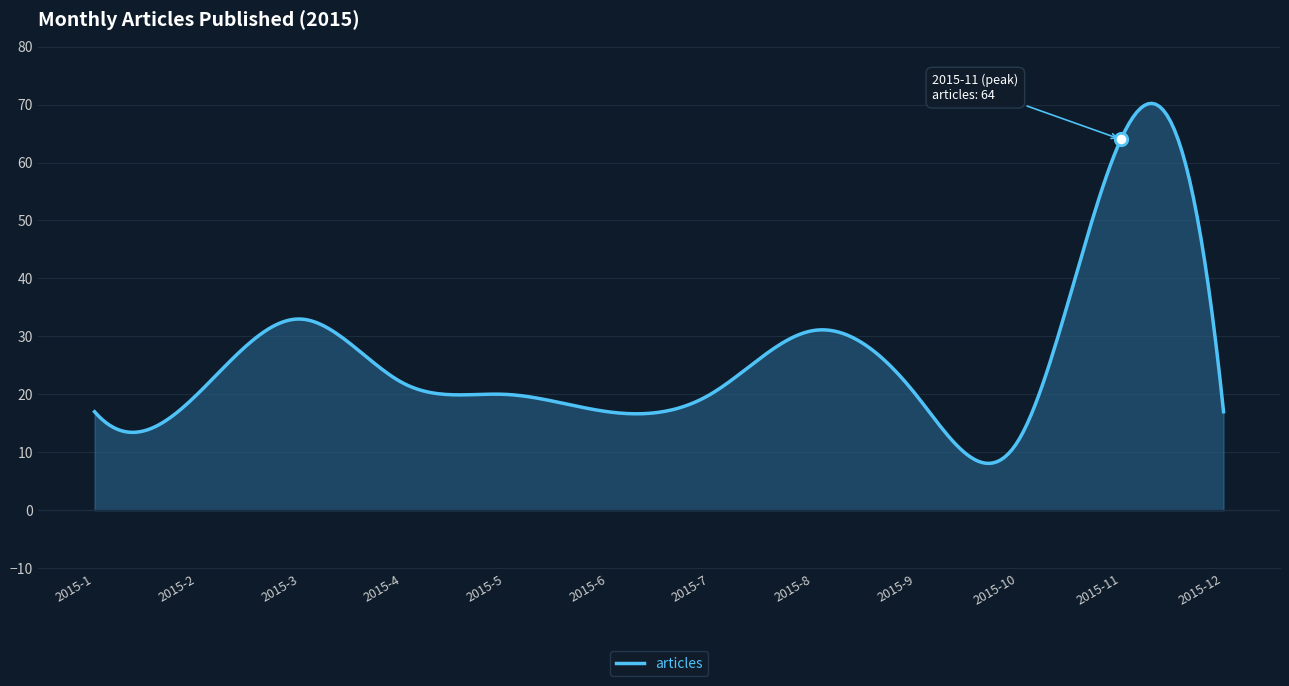

Which has a higher value, 2015-5 or 2015-11?

2015-11